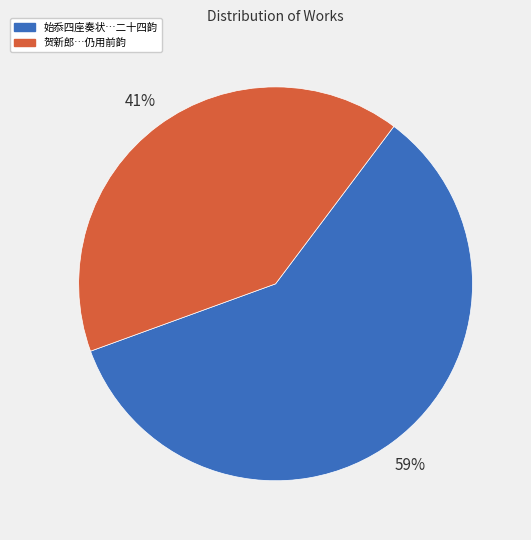

Is there a majority slice in this chart?

Yes